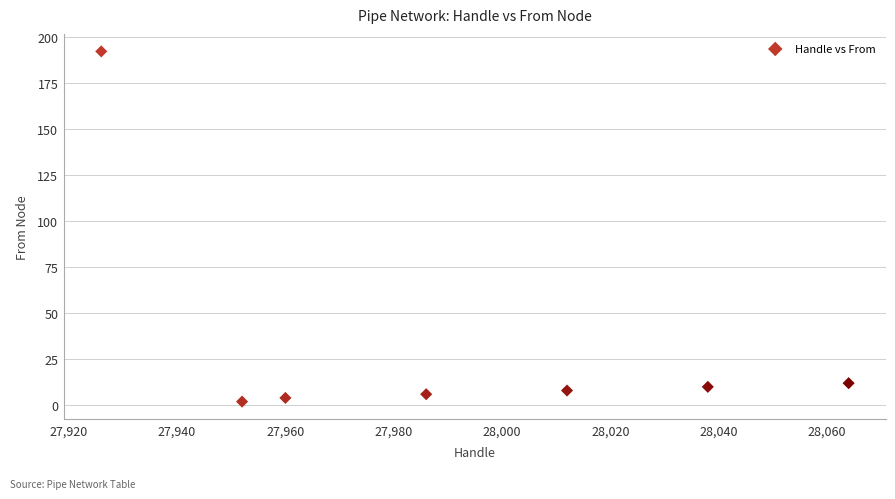

What is the range of X values (max minus min)?

138